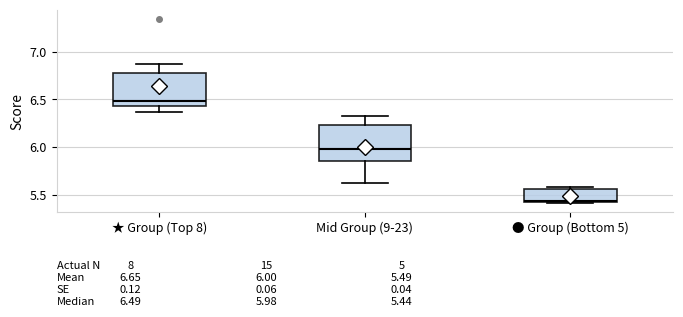

Which box's median line is the highest?

★ Group (Top 8)